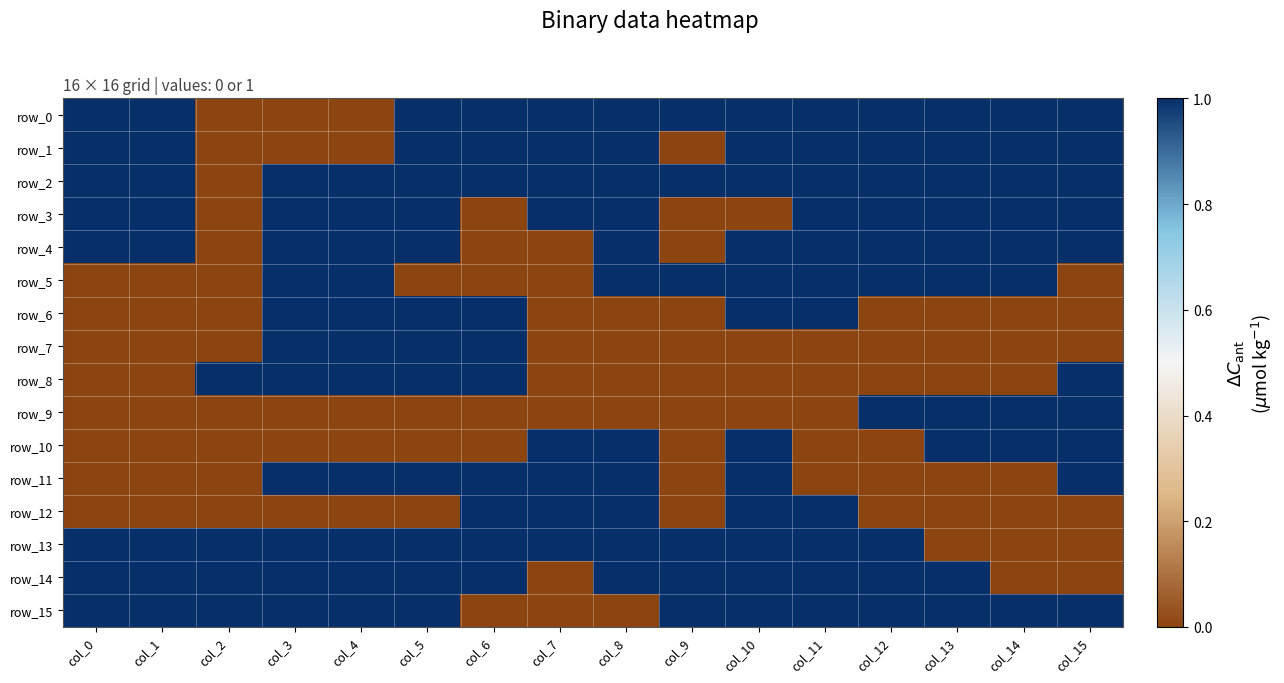

What is the spread (max minus min) of values at col_5?

1